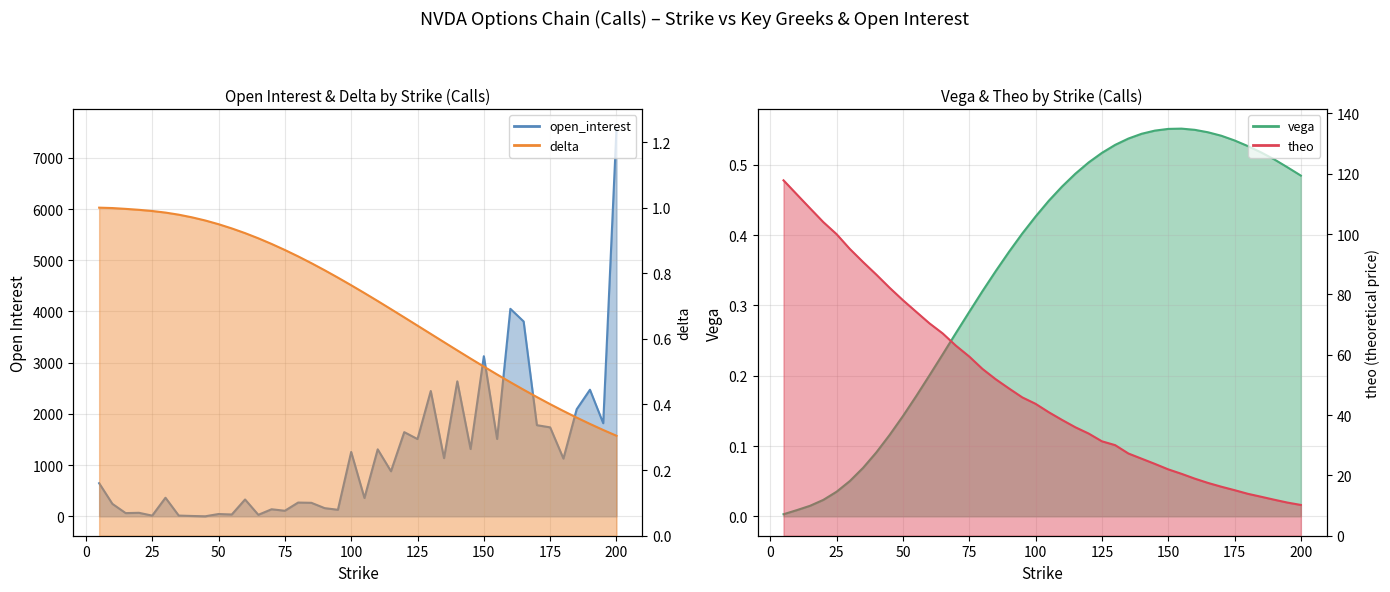

List the series in order of their peak value, highest first.

open_interest, theo, delta, vega